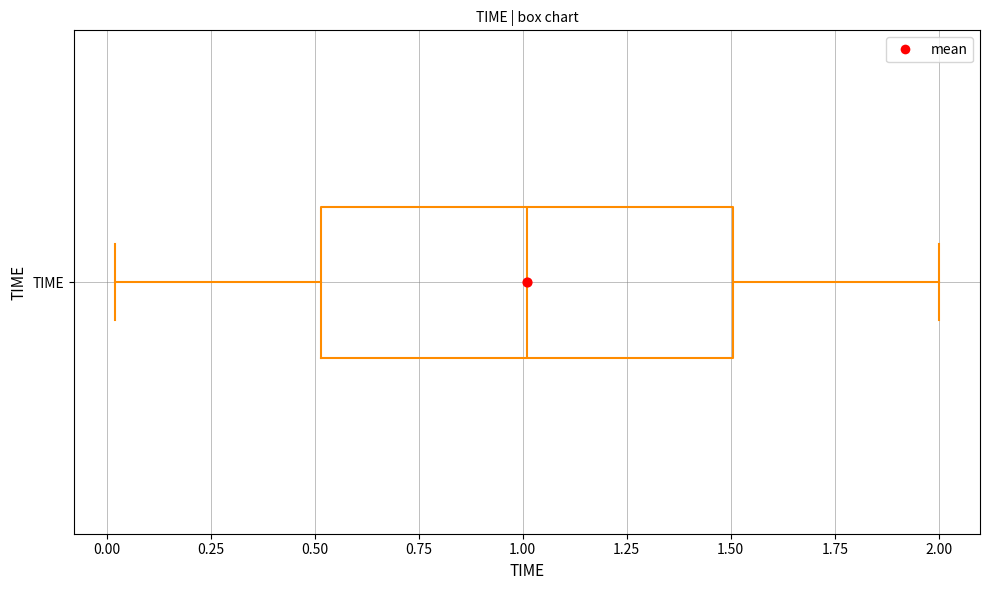

Transcribe this box plot: give where the median line is, the range the box spans, and where the two whiskers end, as read against the x-axis. The values are not printed on the chart, so give them approximately, as read against the axis.

median 1.0, box 0.5 to 1.5, whiskers 0.0 to 2.0